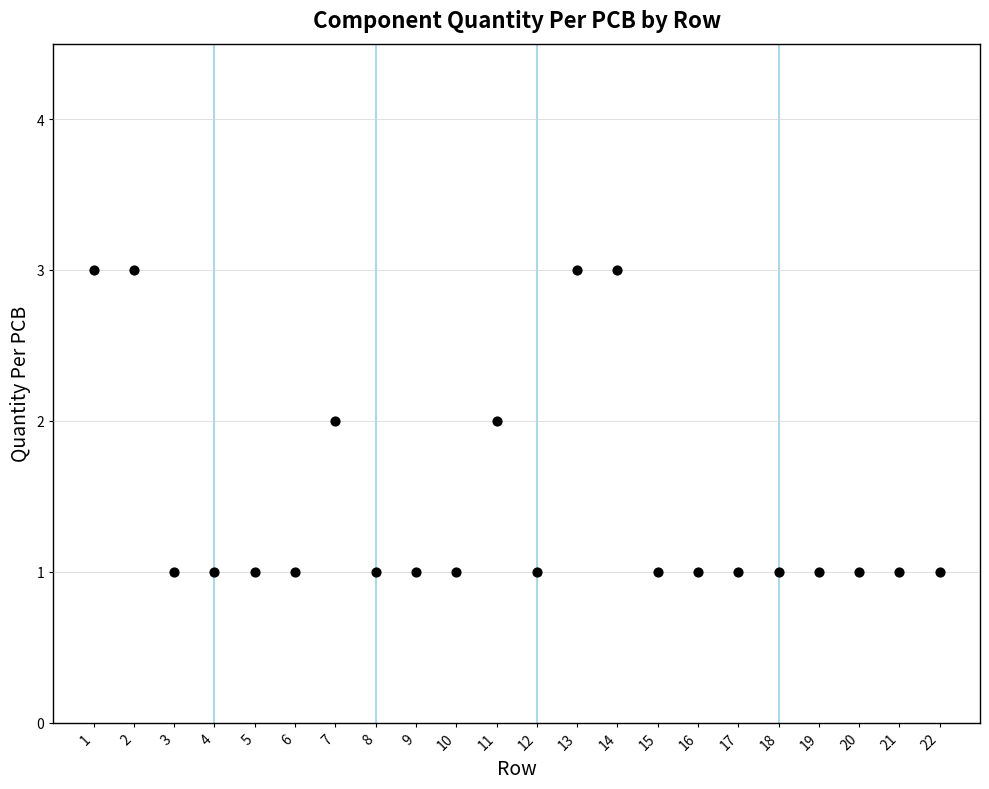

List the coordinates of all points as (Y, X) pairs, reading left to right.

(3, 1)  (3, 2)  (1, 3)  (1, 4)  (1, 5)  (1, 6)  (2, 7)  (1, 8)  (1, 9)  (1, 10)  (2, 11)  (1, 12)  (3, 13)  (3, 14)  (1, 15)  (1, 16)  (1, 17)  (1, 18)  (1, 19)  (1, 20)  (1, 21)  (1, 22)